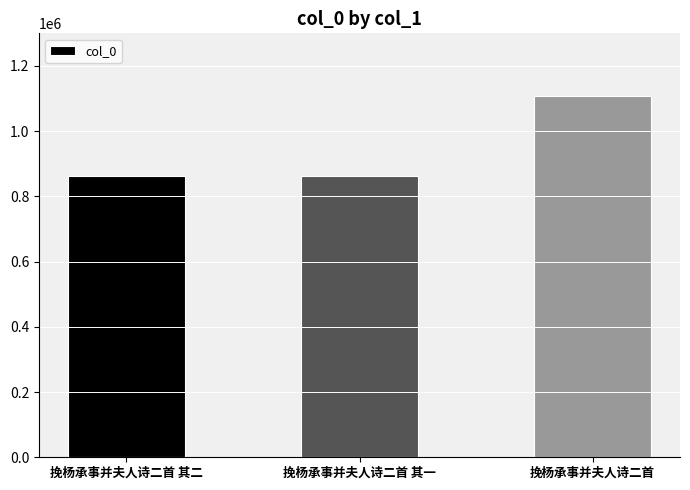

What is the difference between the values at 挽杨承事并夫人诗二首 and 挽杨承事并夫人诗二首 其一?

243913